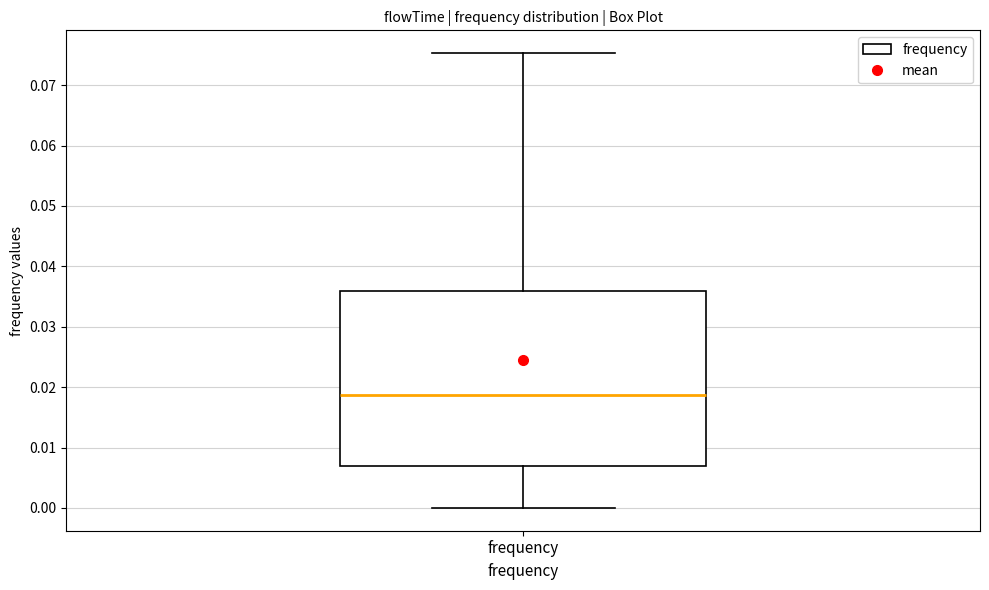

Transcribe this box plot: give where the median line is, the range the box spans, and where the two whiskers end, as read against the y-axis. The values are not printed on the chart, so give them approximately, as read against the axis.

median 0.019, box 0.007 to 0.036, whiskers 0.000 to 0.075